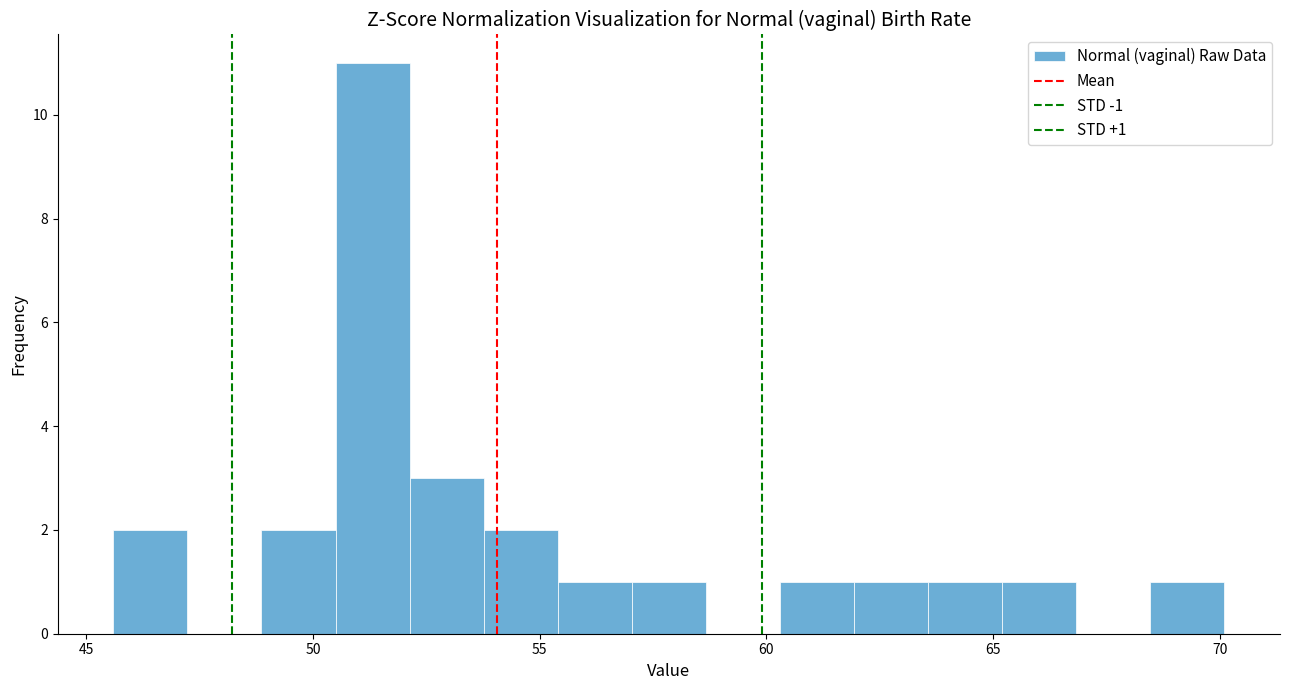

Around what value on the x-axis is the tallest bar? Give the approximate position of its centre, as read against the axis.

51.5